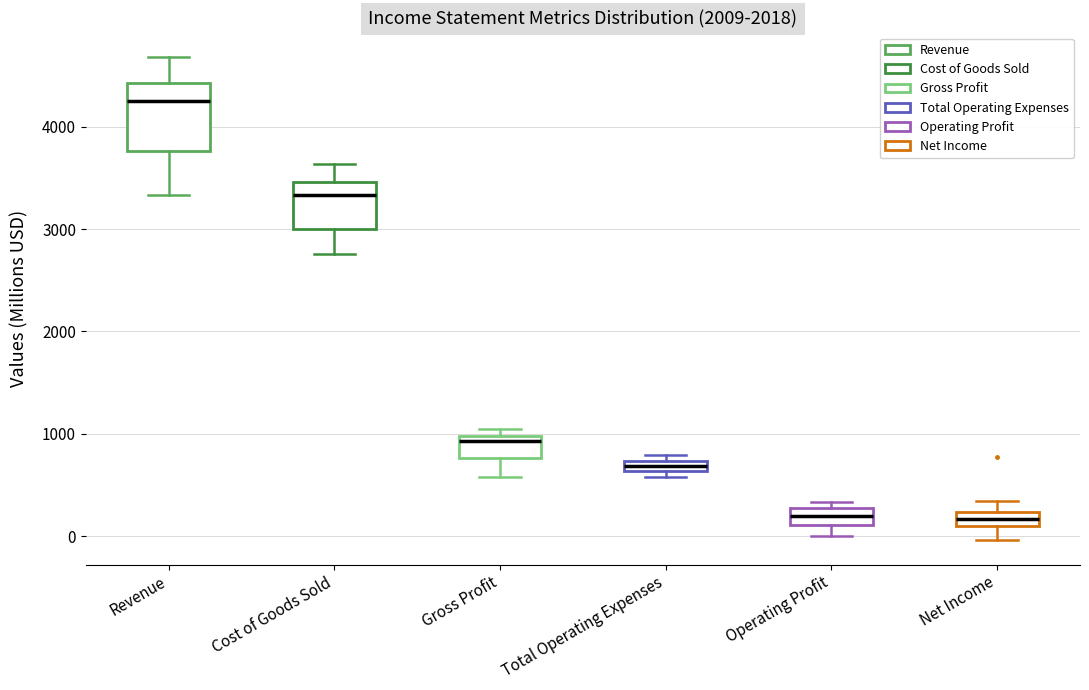

Which box is the tallest, from its lower edge to its upper edge?

Revenue